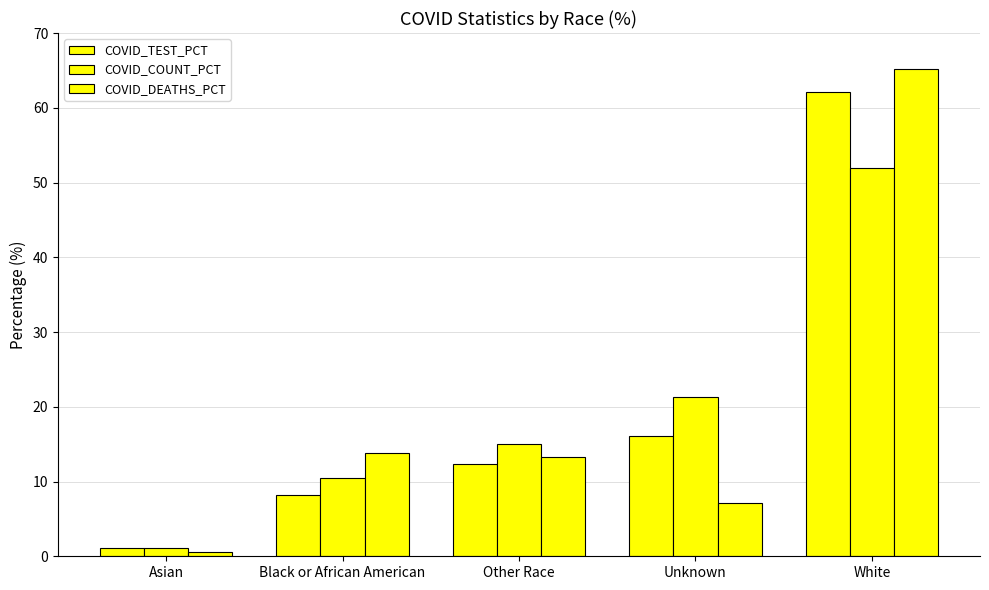

Rank the series at Black or African American from lowest to highest value.

COVID_TEST_PCT, COVID_COUNT_PCT, COVID_DEATHS_PCT